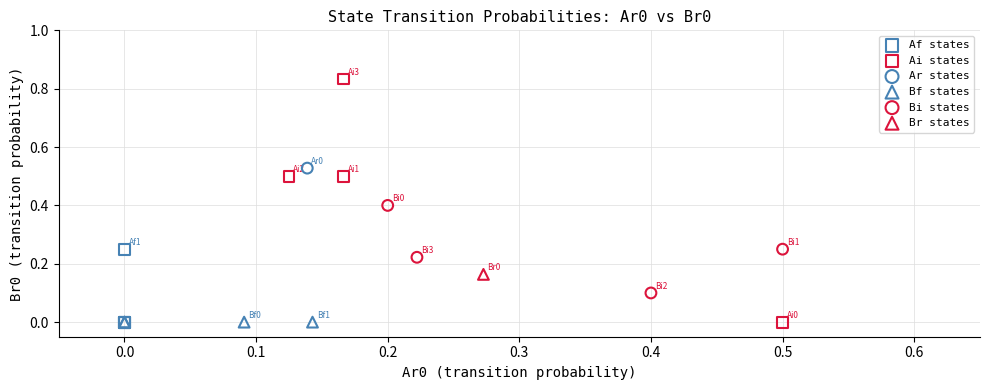

What are all the series names shown in the legend?

Af states, Ai states, Ar states, Bf states, Bi states, Br states